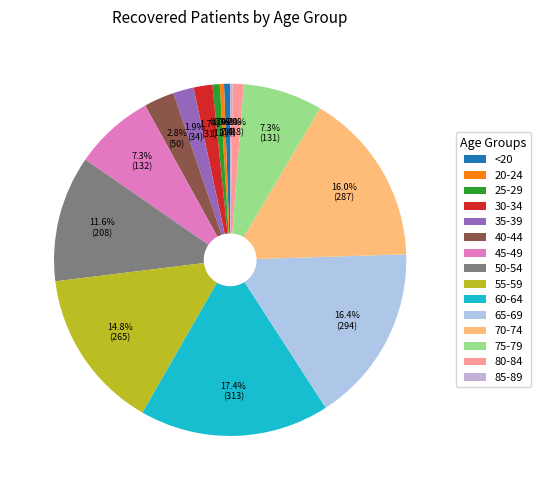

What is the largest slice in the pie chart?

60-64